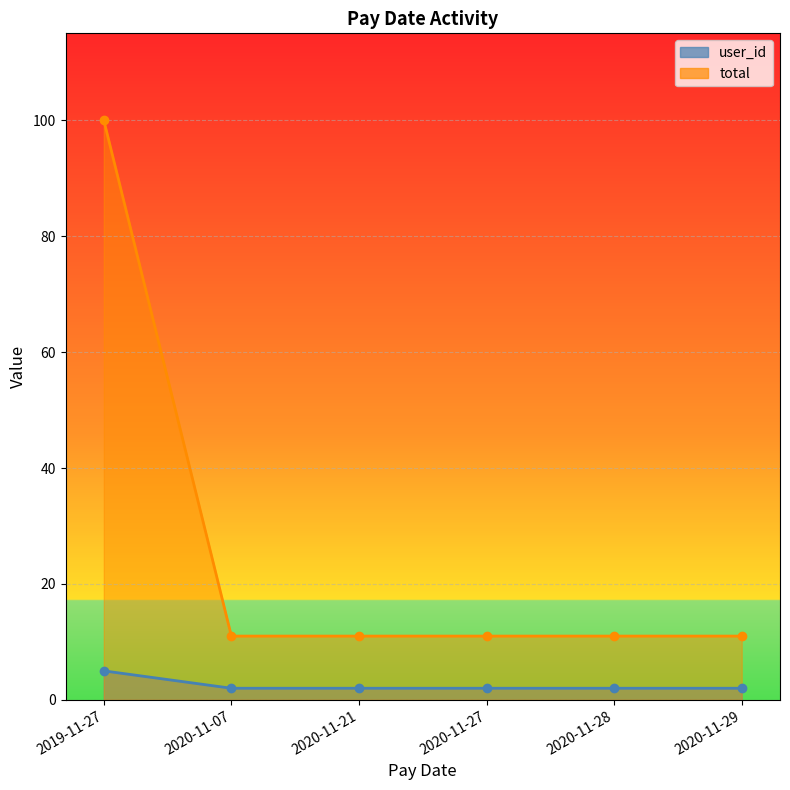

Where is user_id nearest to the value 3?

2020-11-07